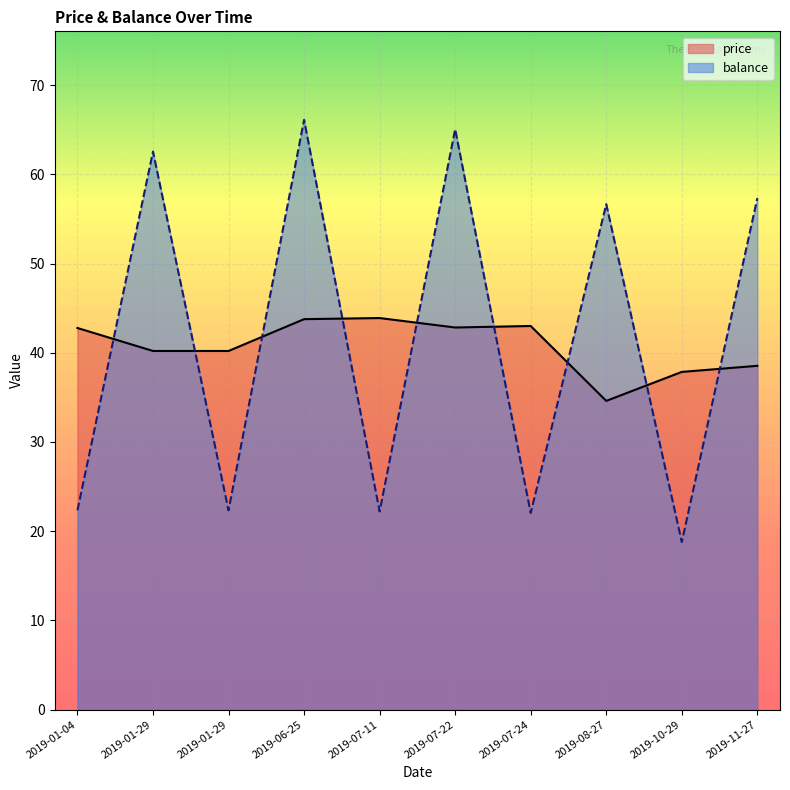

What value does the balance series have at 2019-11-27?

57.3